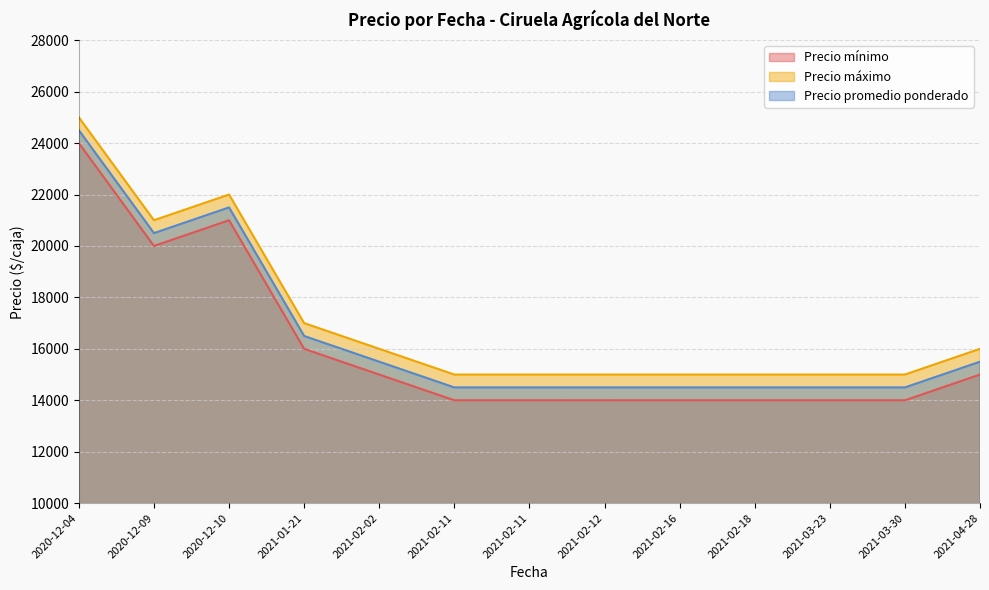

List the series in order of their peak value, highest first.

Precio máximo, Precio promedio ponderado, Precio mínimo